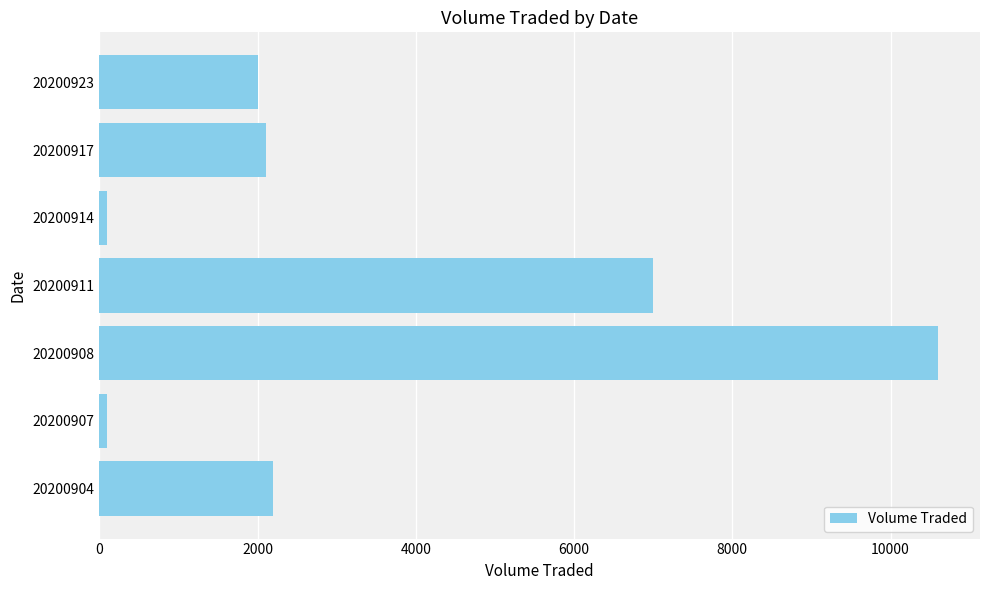

The value at 20200904 is 2200. True or false?

True